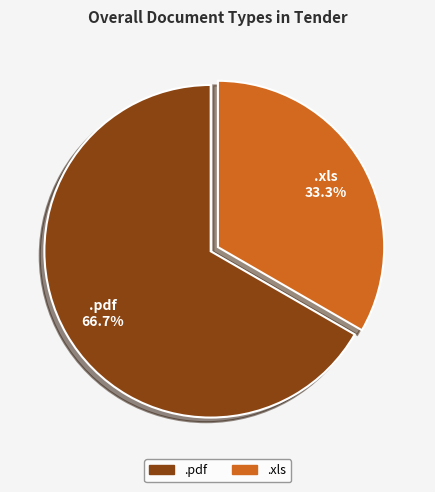

Between .xls and .pdf, which is larger?

.pdf